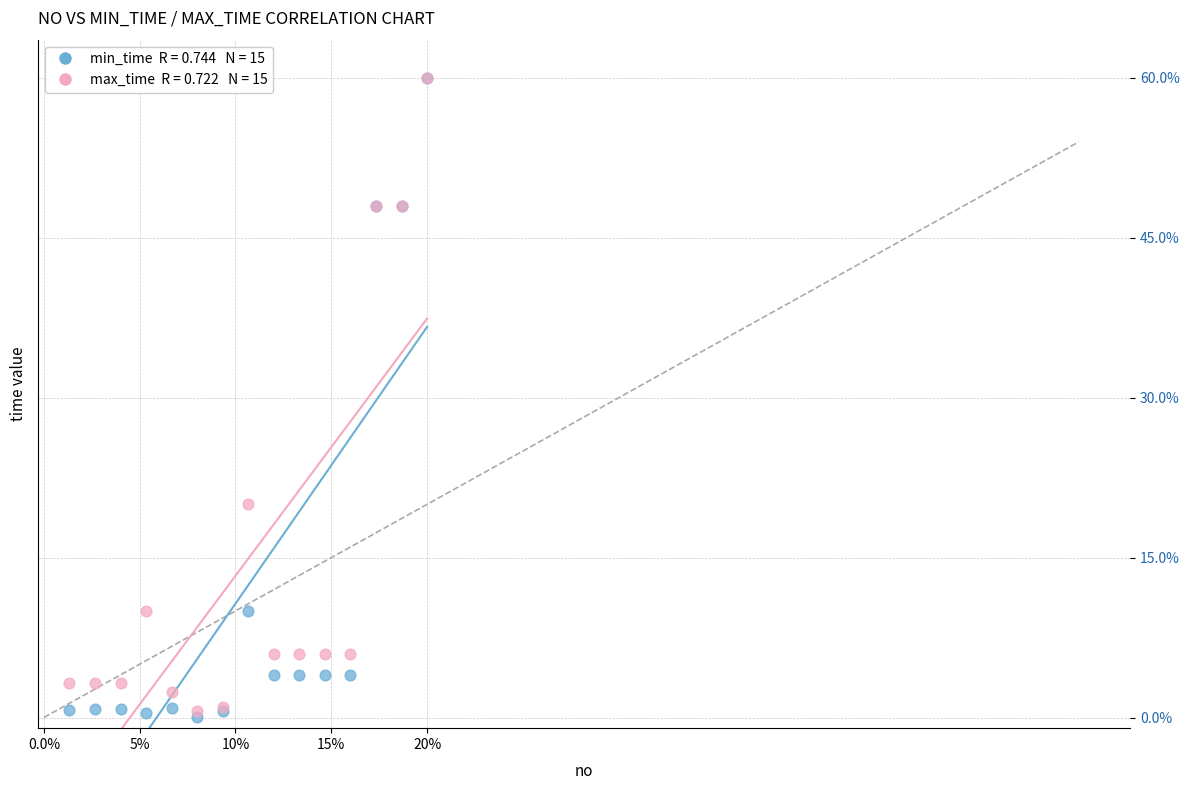

Across all series, what Y value is closest to 30?

20.0